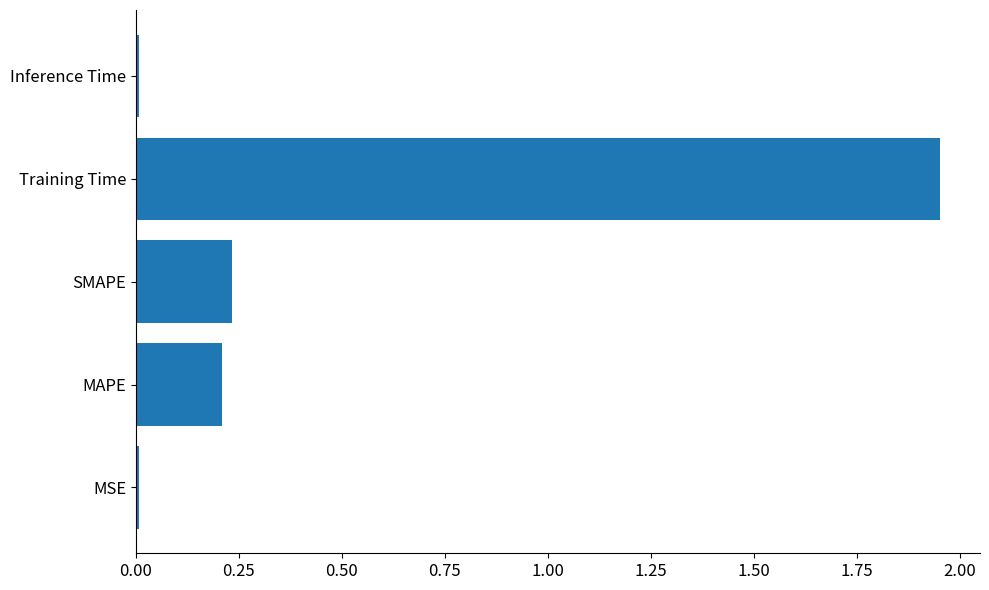

At which category does the chart reach its peak across all series?

Training Time